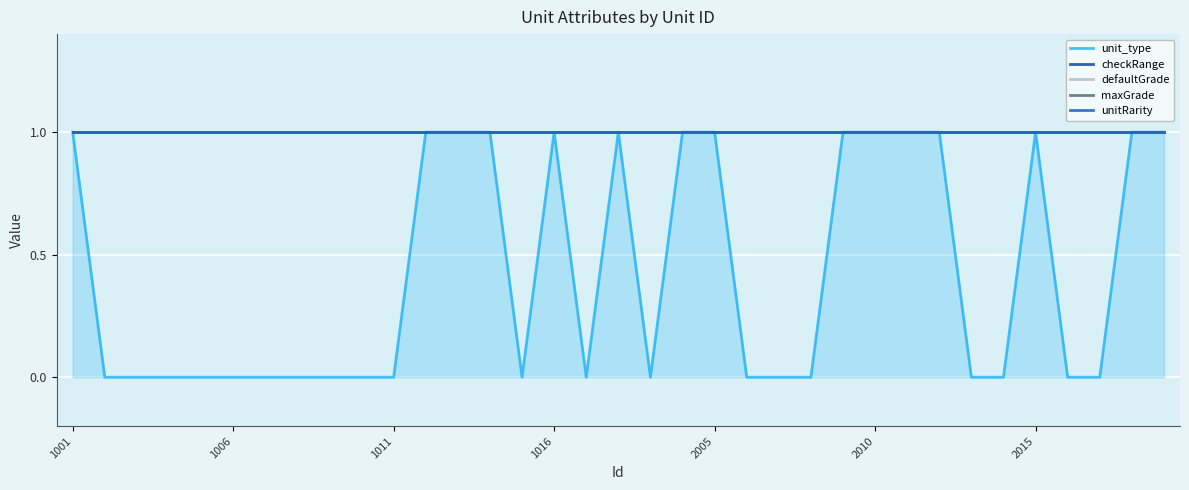

How many data points in unit_type are above 0?

15